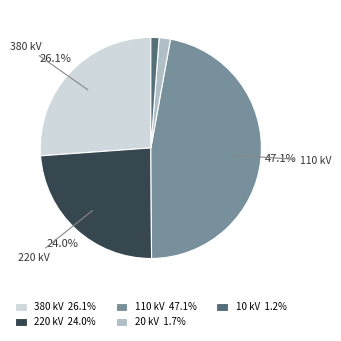

Count the number of slices in the pie.

5